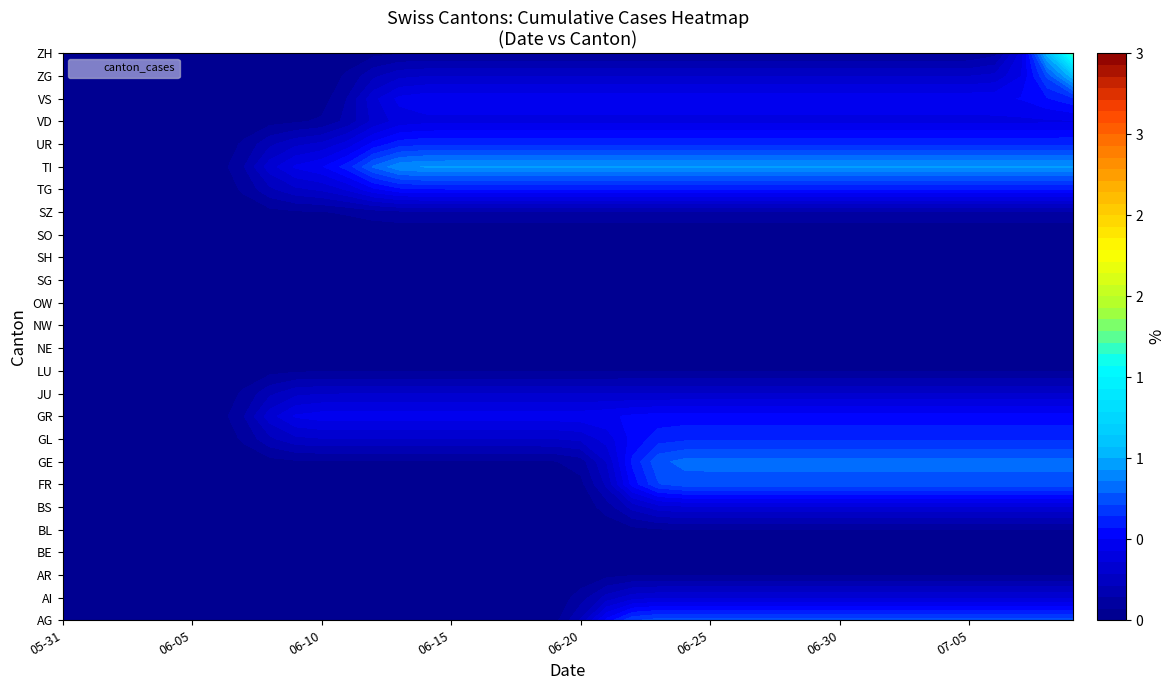

The value of OW at 21 is 0. True or false?

True